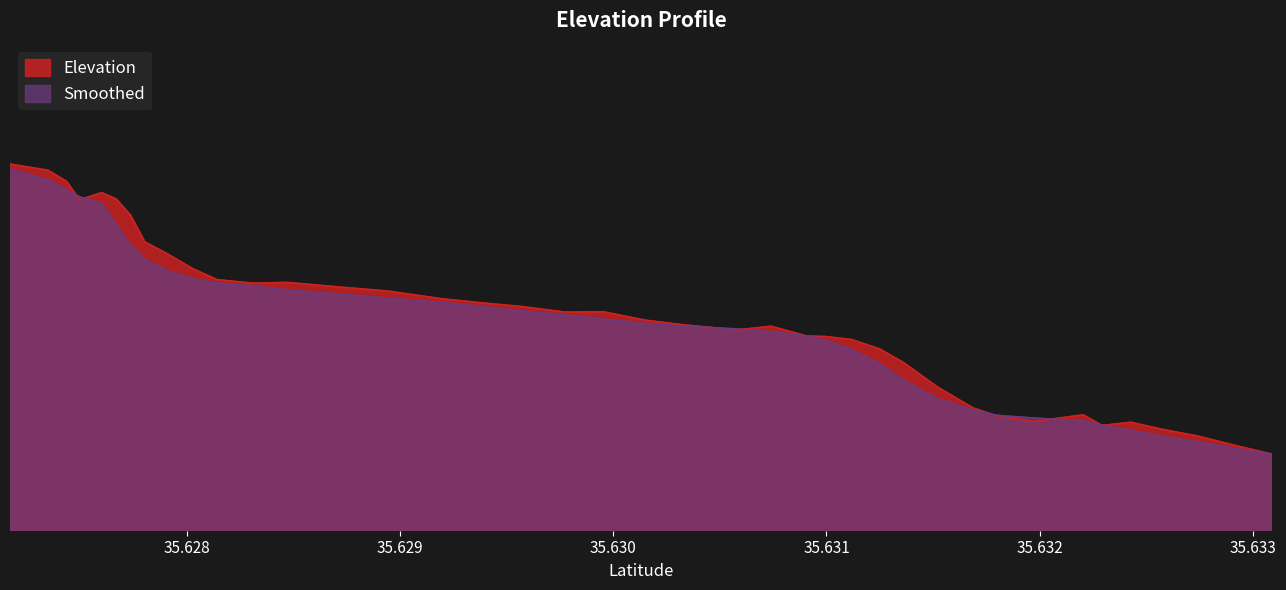

Rank the categories by Smoothed value from highest to lowest.

35.6271697627, 35.6273473618, 35.6274355618, 35.6274962618, 35.6276006628, 35.6276685618, 35.6277354628, 35.6278024618, 35.6279051628, 35.6280268629, 35.6281409629, 35.6283092619, 35.6284699639, 35.628720564, 35.628944564, 35.6291975631, 35.6293871641, 35.6295677642, 35.6297744632, 35.6299546632, 35.6301518633, 35.6303308633, 35.6305804644, 35.6307405634, 35.6309077644, 35.6309954634, 35.6311189644, 35.6312506645, 35.6313635625, 35.6315209635, 35.6316867635, 35.6317927625, 35.6319715636, 35.6322043626, 35.6322932636, 35.6324288637, 35.6325724647, 35.6327339637, 35.6329212638, 35.6330904648